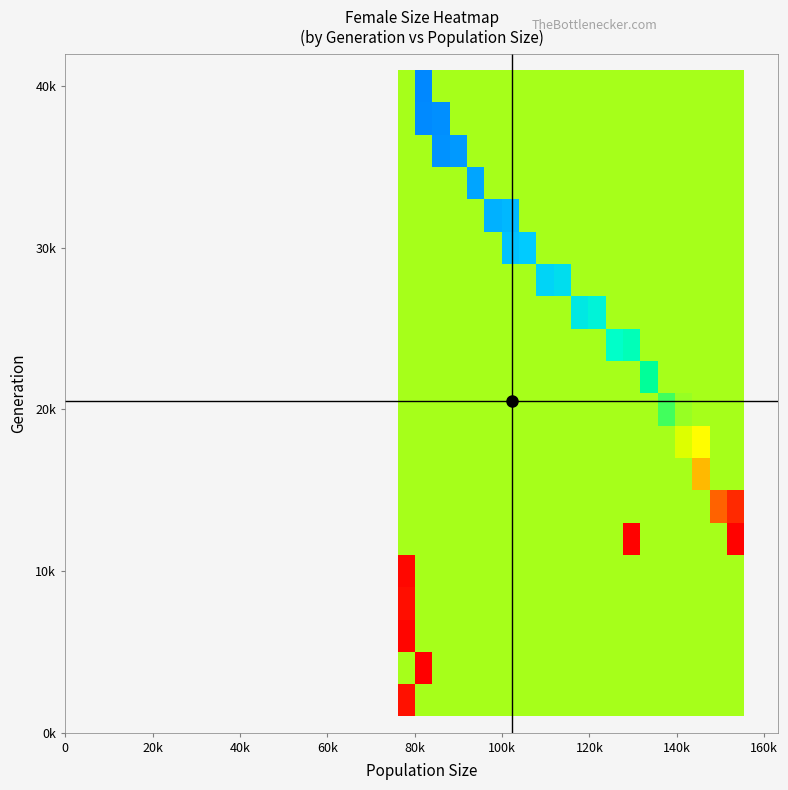

How many categories are shown in the chart?

20